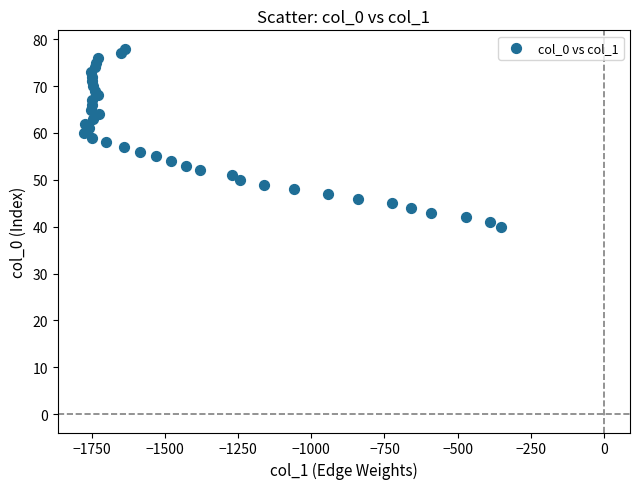

What is the range of Y values (max minus min)?

38